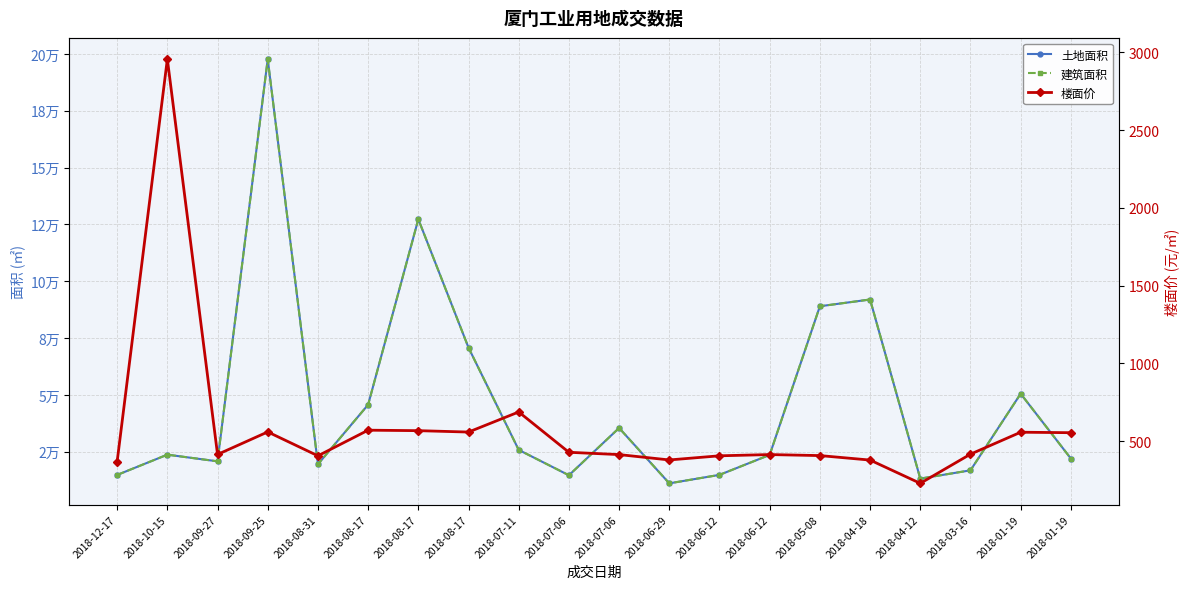

What is the label of the 14th point from the left?

2018-06-12